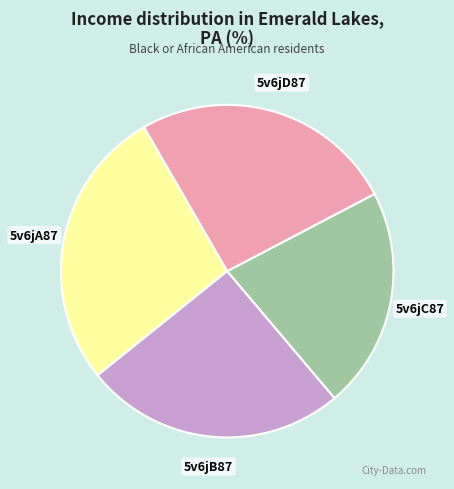

What is the largest slice in the pie chart?

5v6jA87